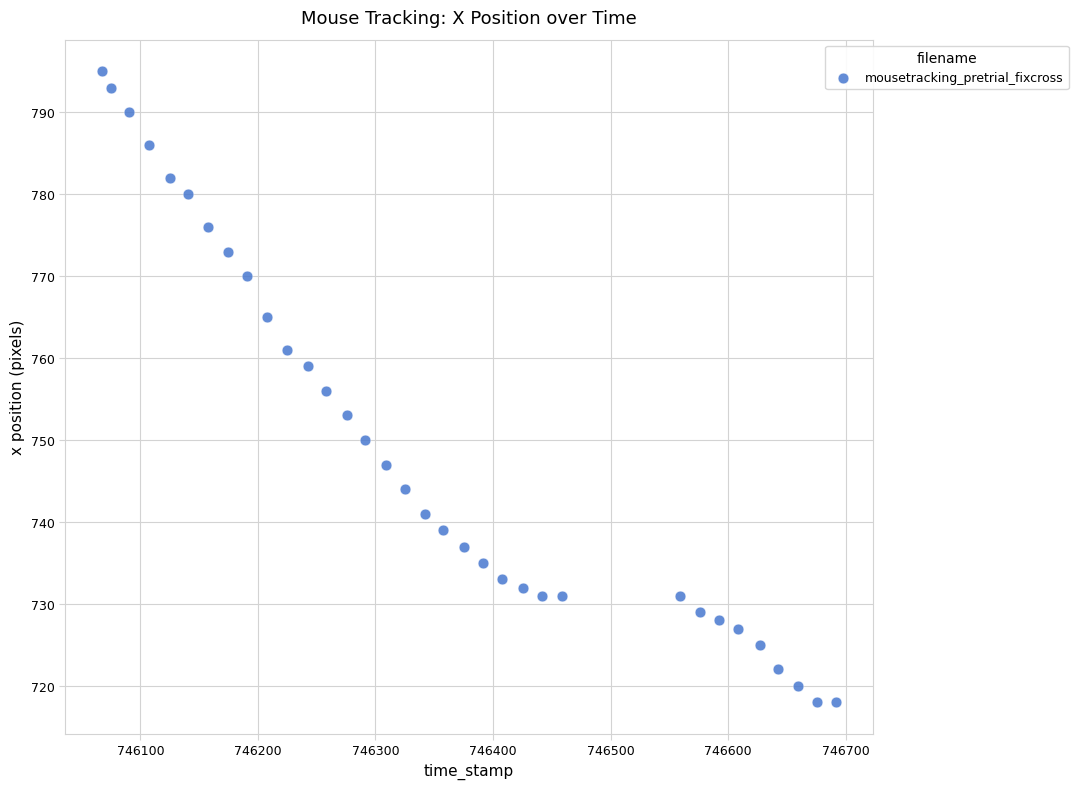

What is the range of Y values (max minus min)?

77